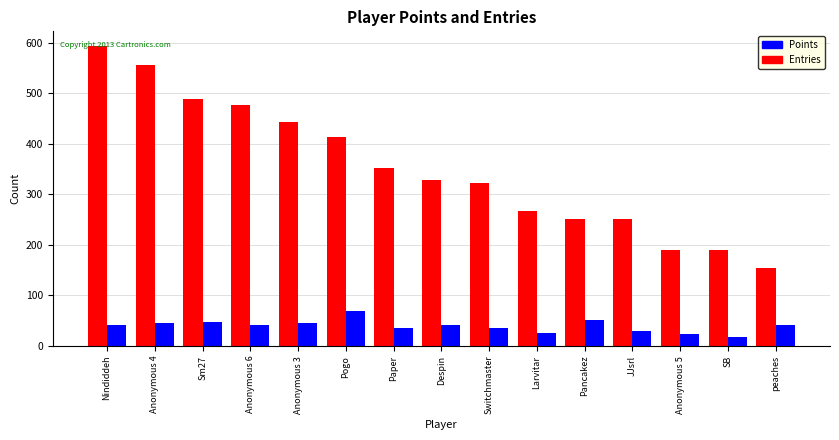

Is the value of Points at peaches greater than the value of Entries at Anonymous 4?

Yes